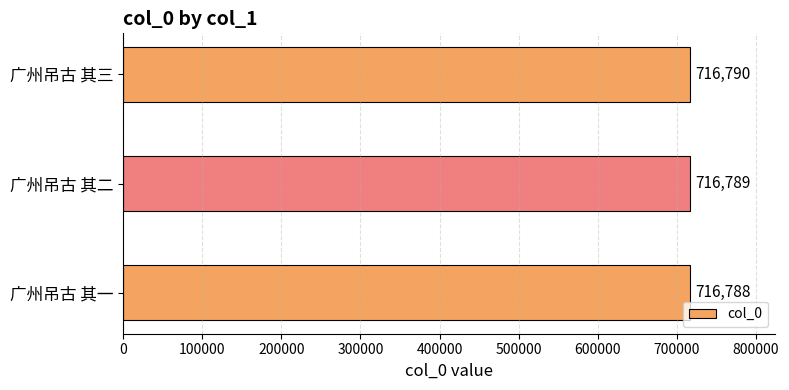

What value does the data have at 广州吊古 其二?

716789